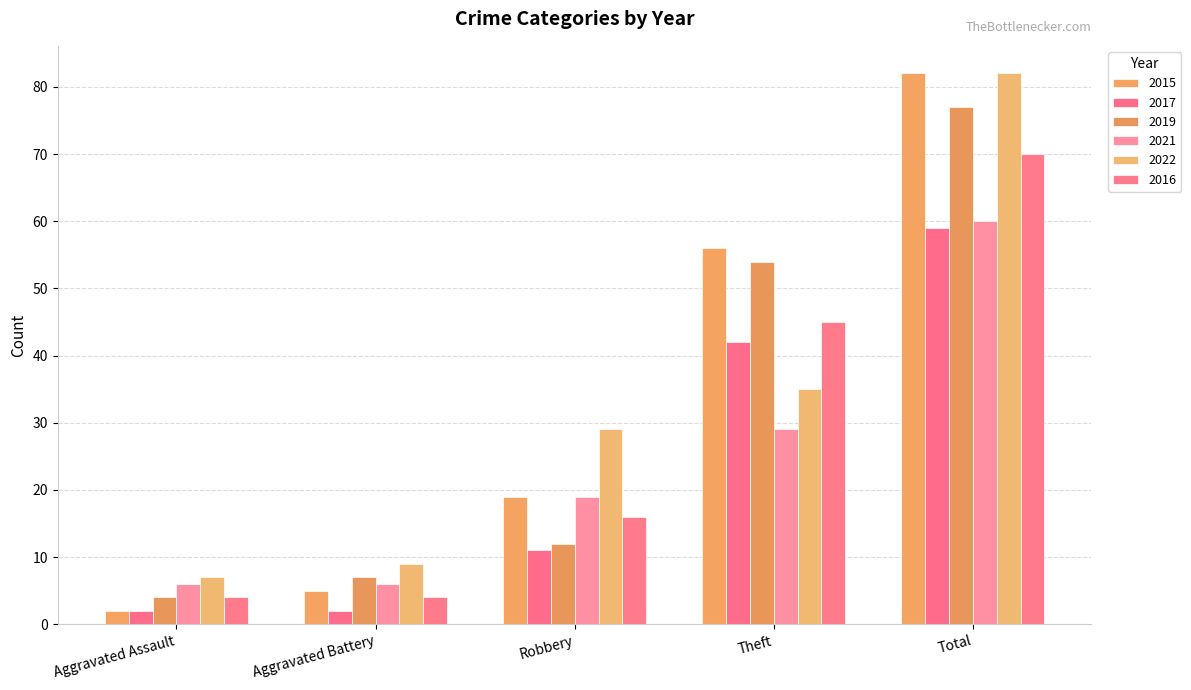

What is the sum of the 2015 values at Robbery and Aggravated Battery?

24